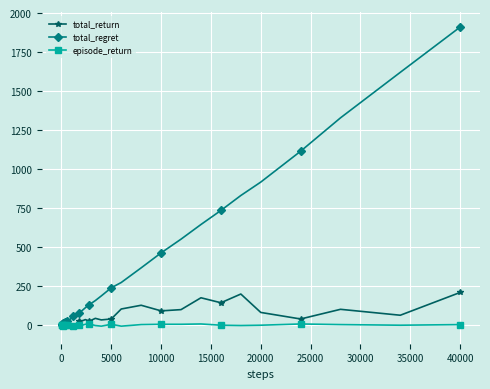

Which series has the largest total across all categories?

total_regret